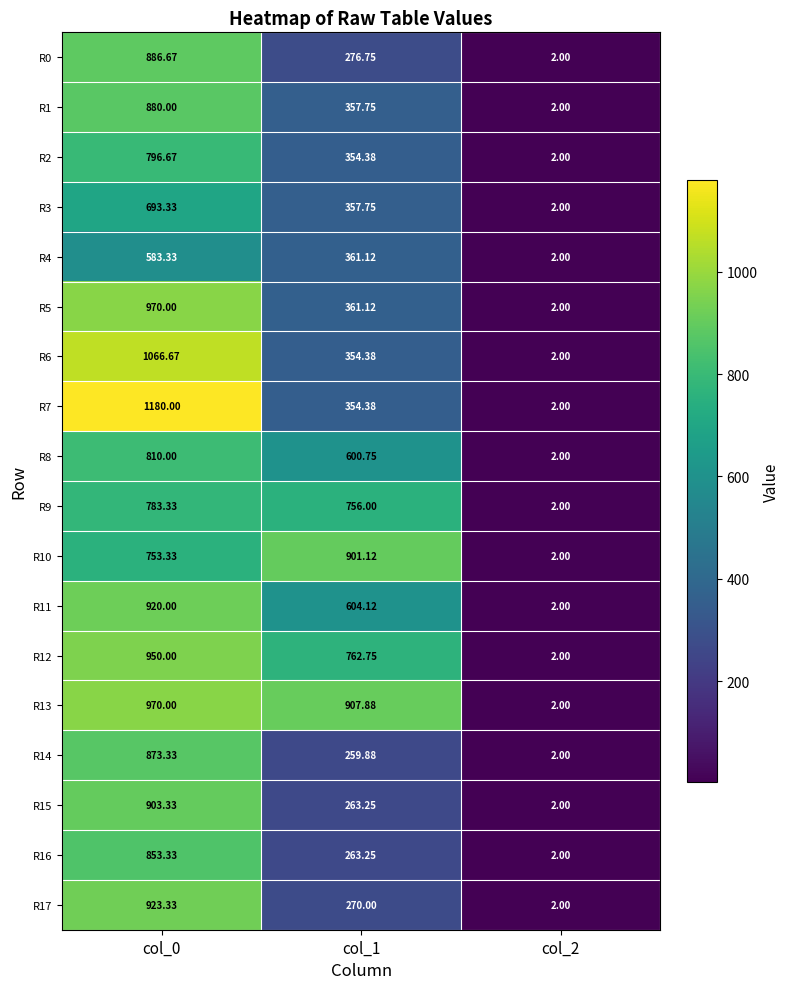

Which series changed the most between col_0 and col_2?

R7